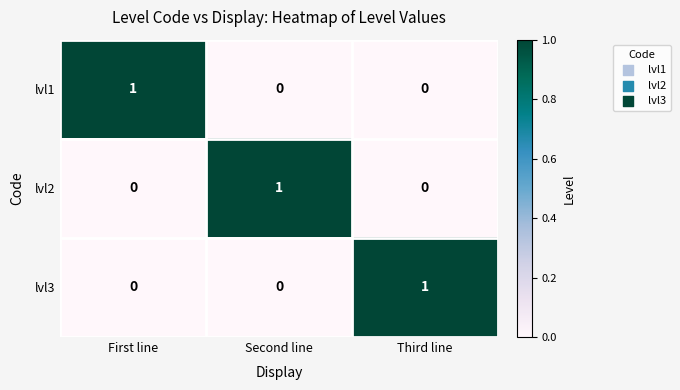

At which label does lvl3 reach its peak?

Third line